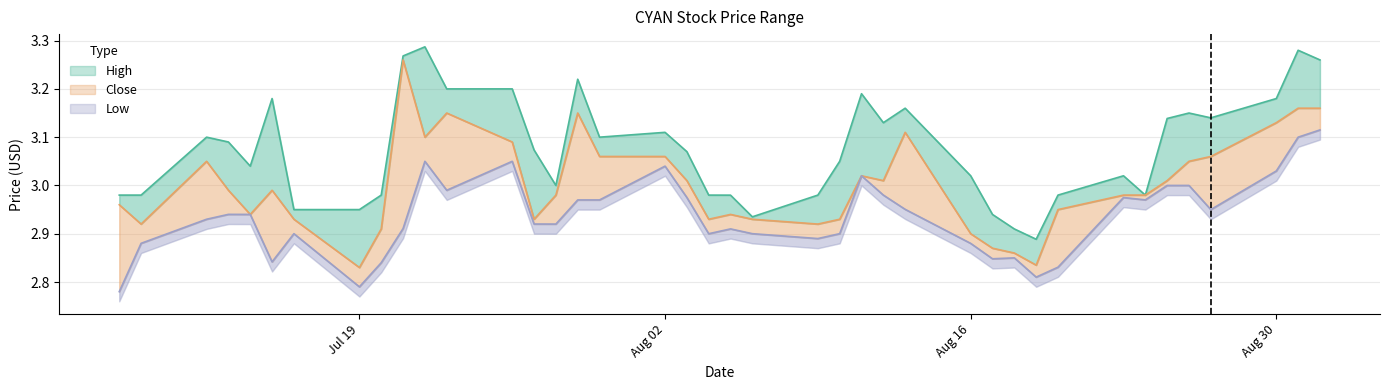

Between 2021-07-28 and 2021-08-02, which series saw the biggest shift?

low